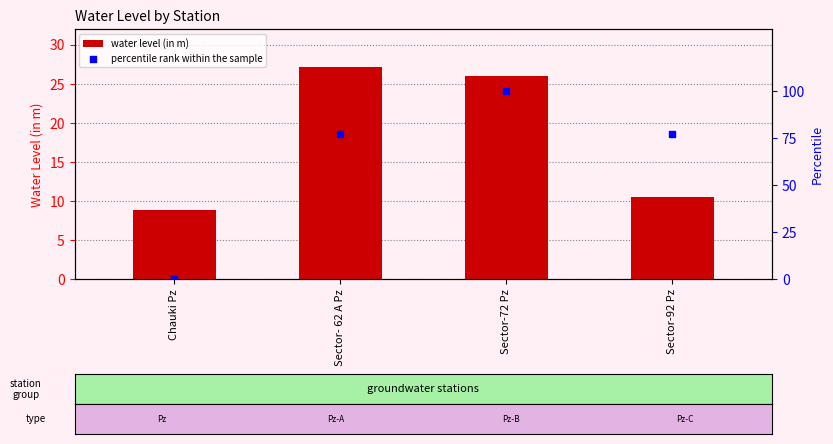

What are all the series names shown in the legend?

water level (in m), percentile rank within the sample